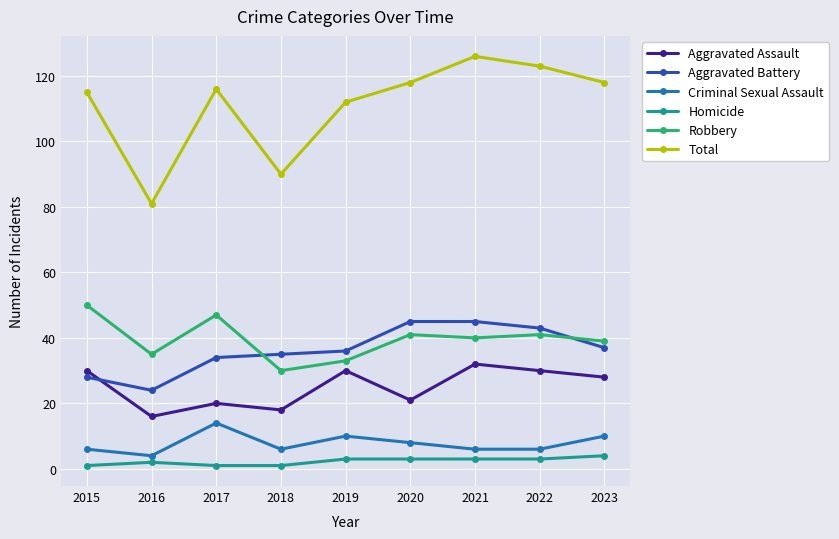

At 2017, list the series in order from smallest to largest.

Homicide, Criminal Sexual Assault, Aggravated Assault, Aggravated Battery, Robbery, Total